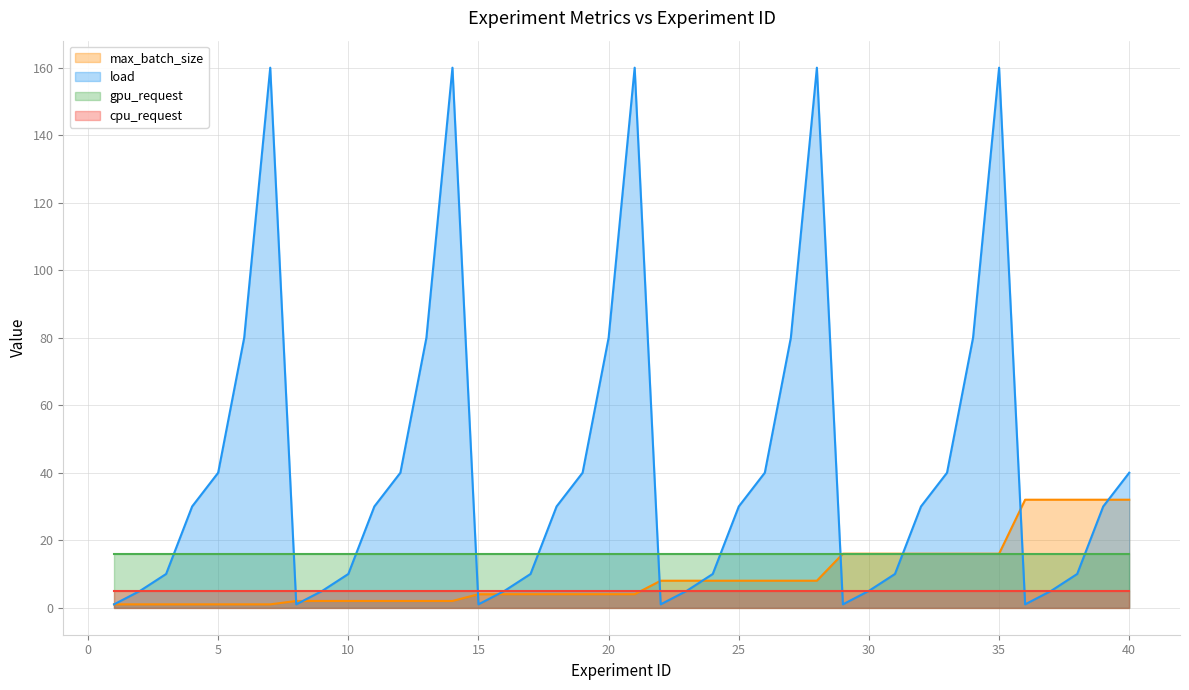

Which series has the widest spread of values?

load